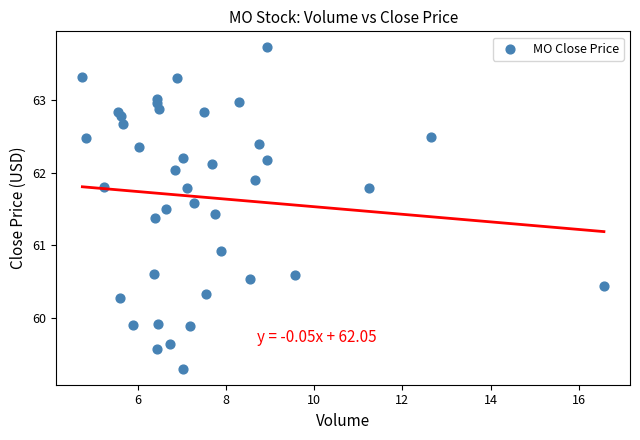

What Y value in the scatter plot is closest to 61?

60.9